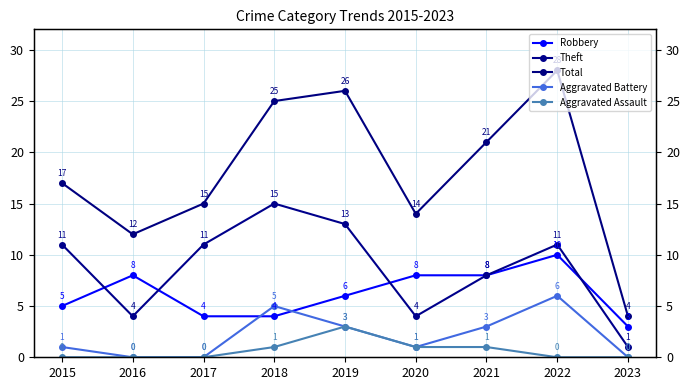

Reading right to left, list all the values displayed in this chart.

Robbery: 2023=3	2022=10	2021=8	2020=8	2019=6	2018=4	2017=4	2016=8	2015=5
Theft: 2023=1	2022=11	2021=8	2020=4	2019=13	2018=15	2017=11	2016=4	2015=11
Total: 2023=4	2022=28	2021=21	2020=14	2019=26	2018=25	2017=15	2016=12	2015=17
Aggravated Battery: 2023=0	2022=6	2021=3	2020=1	2019=3	2018=5	2017=0	2016=0	2015=1
Aggravated Assault: 2023=0	2022=0	2021=1	2020=1	2019=3	2018=1	2017=0	2016=0	2015=0